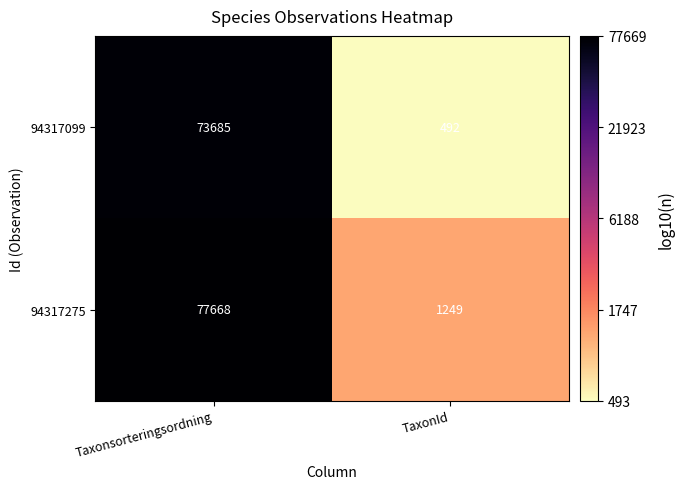

Reading left to right, extract all data points from this chart.

94317099: Taxonsorteringsordning=73685	TaxonId=492
94317275: Taxonsorteringsordning=77668	TaxonId=1249